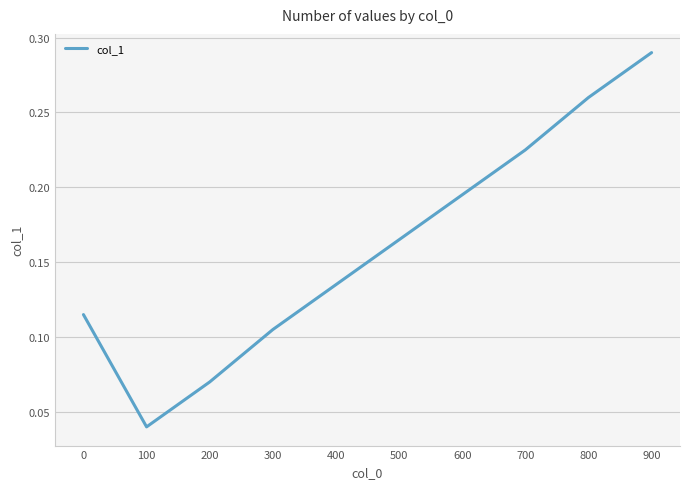

Which category has the highest value across all series?

900